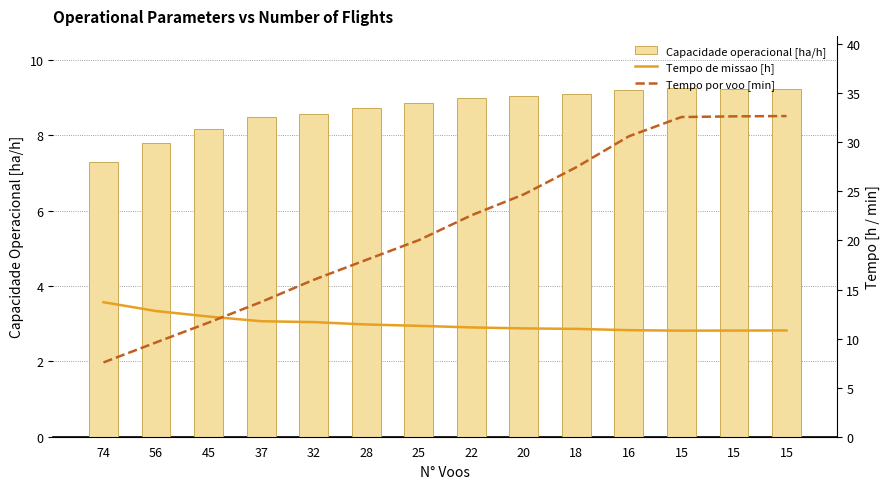

At 20, list the series in order from largest to smallest.

Tempo por voo [min], Tempo de missao [h], Capacidade operacional [ha/h]